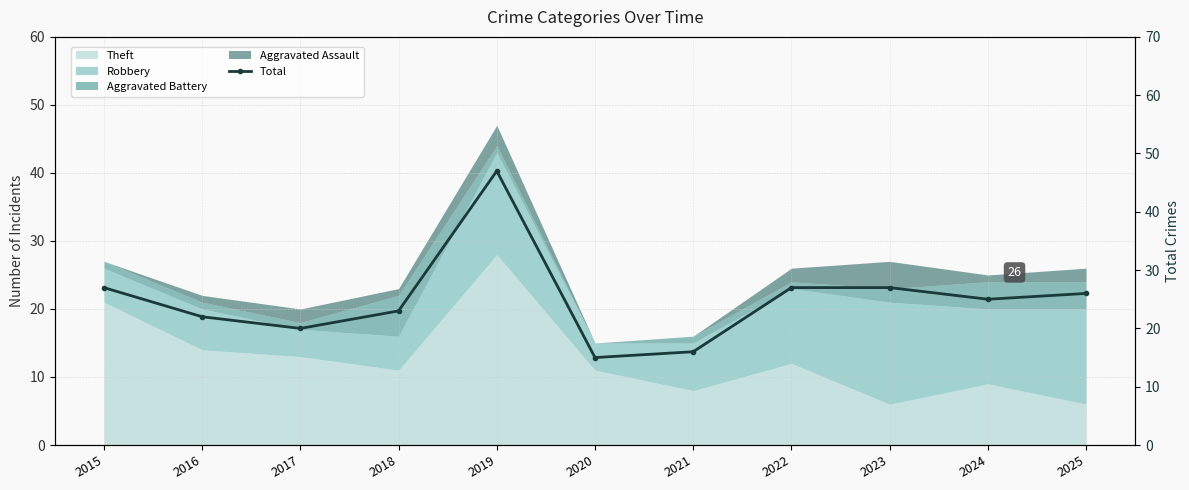

What is the greatest value displayed?

47